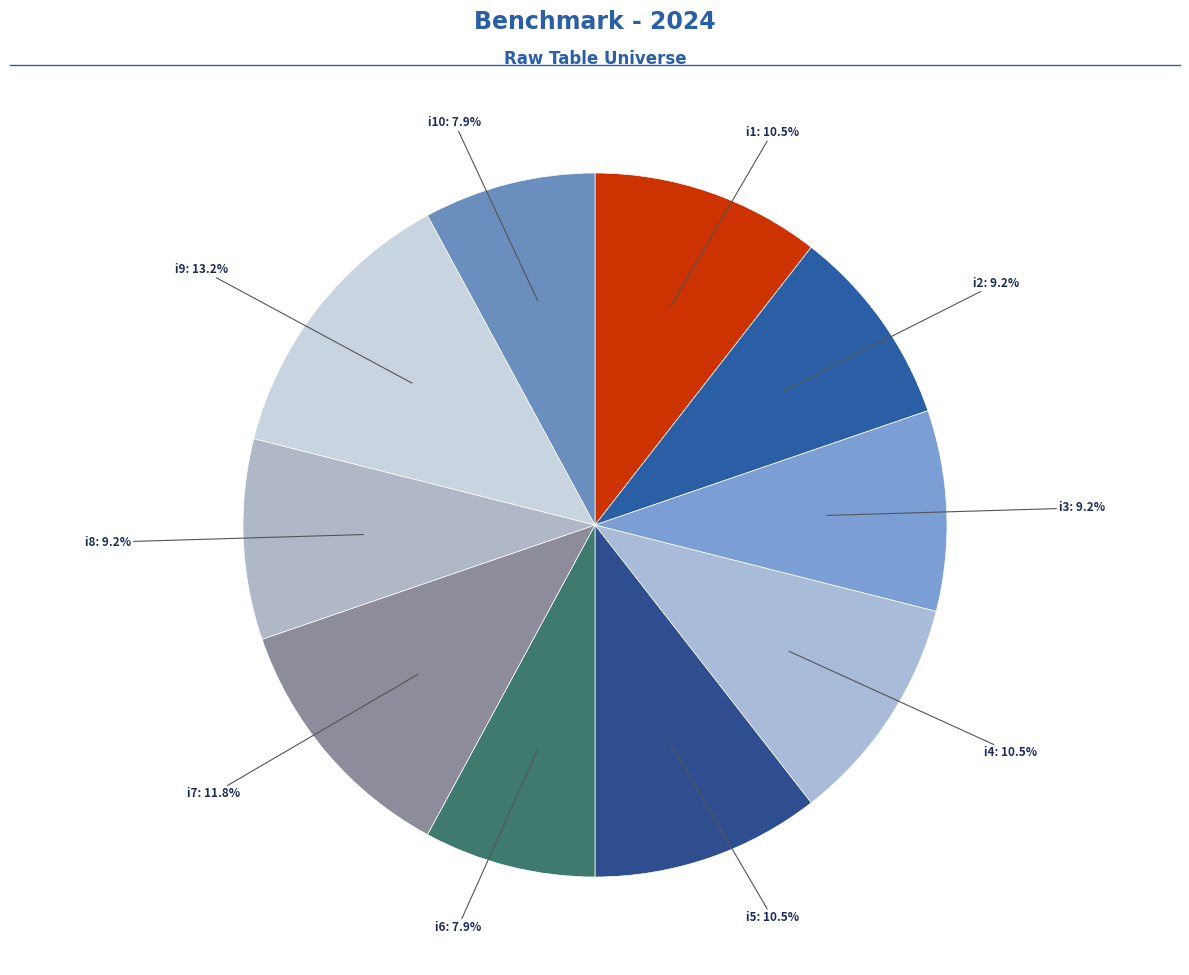

How many segments does this pie chart have?

10